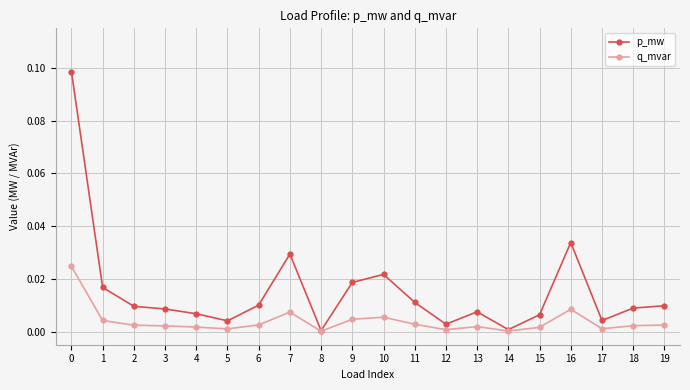

How many lines are shown in the chart?

2